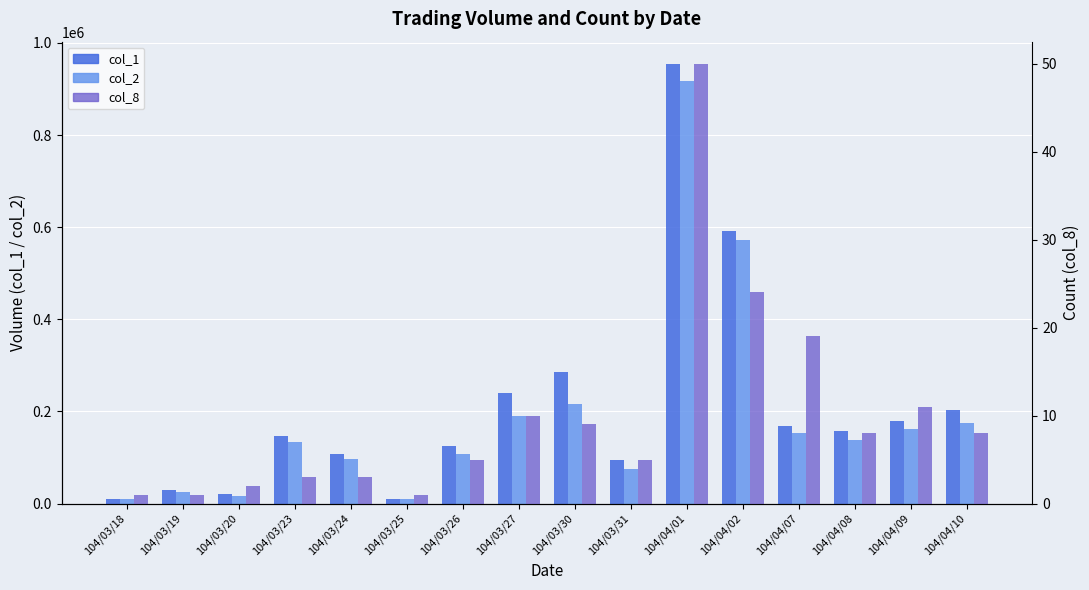

Rank the series at 104/03/20 from lowest to highest value.

col_8, col_2, col_1